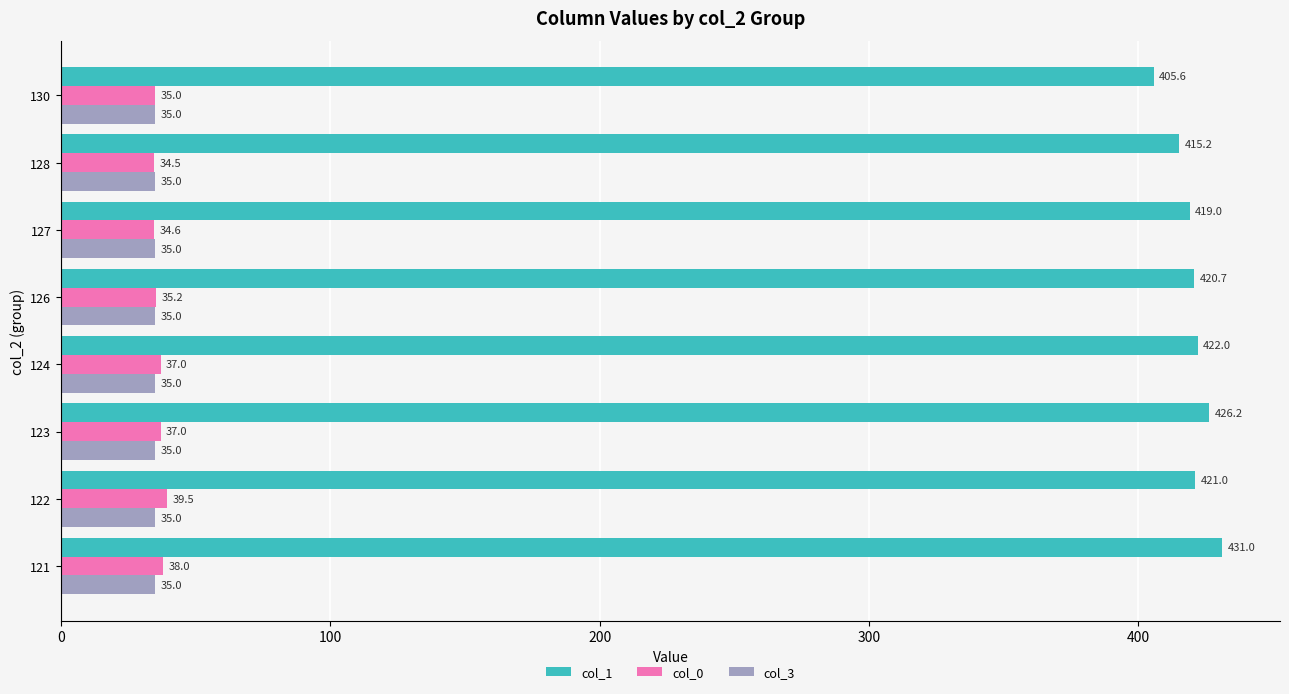

At how many categories does at least one series exceed 200?

8